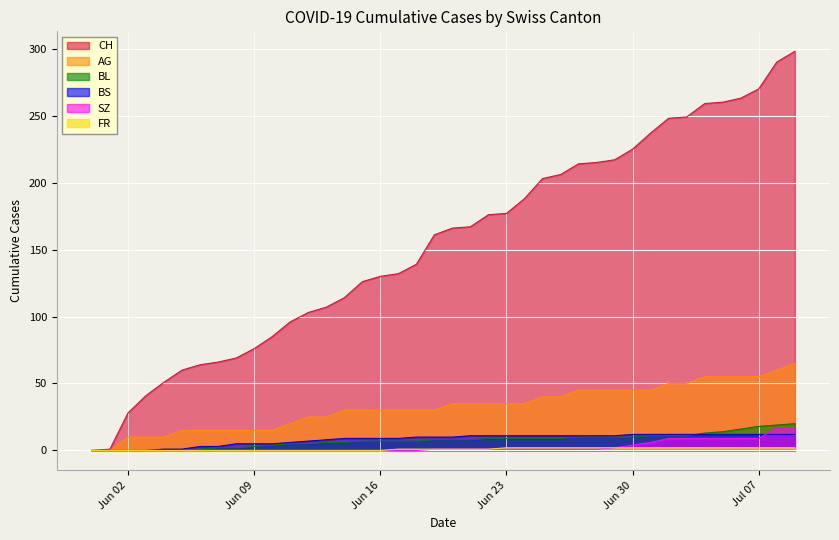

What is the greatest value displayed?

298